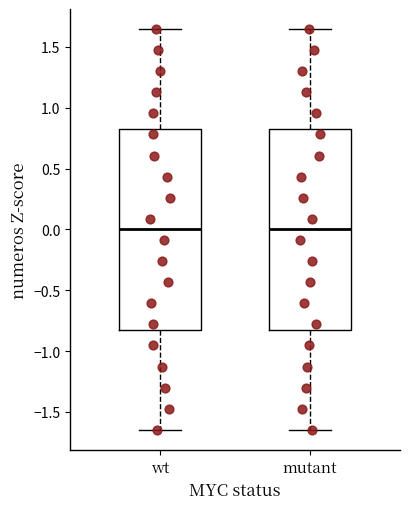

Reading left to right, read every box against the y-axis: the position of its median line, the range the box covers, and the ends of its whiskers. The values are not printed on the chart, so give them approximately, as read against the axis.

wt: median 0.00, box -0.80 to 0.80, whiskers -1.65 to 1.65
mutant: median 0.00, box -0.80 to 0.80, whiskers -1.65 to 1.65